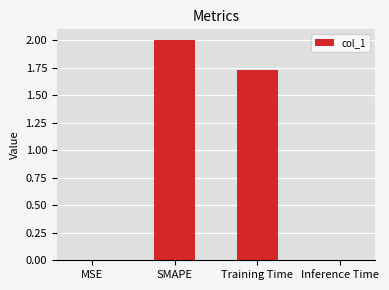

The chart shows a value of 2.0 at SMAPE. True or false?

True